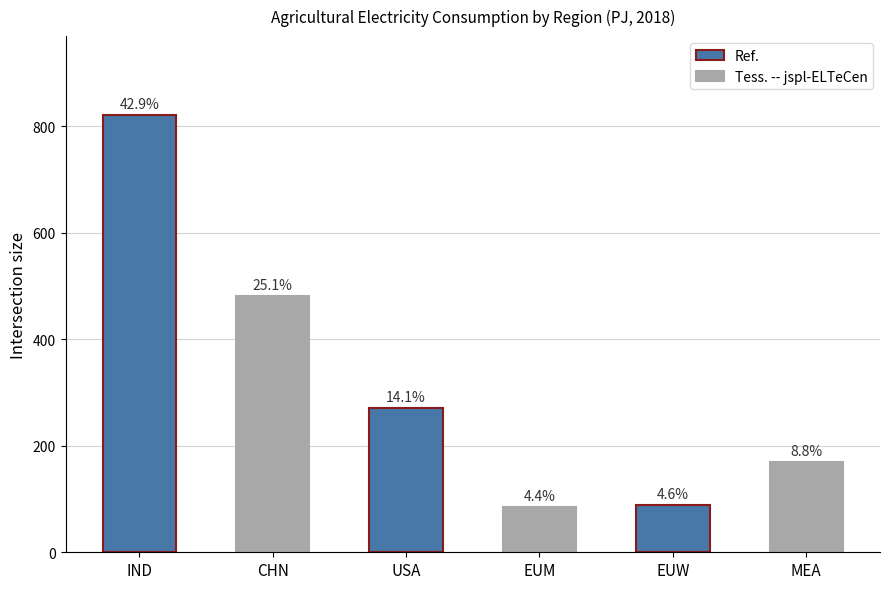

How many bars are there in total?

6